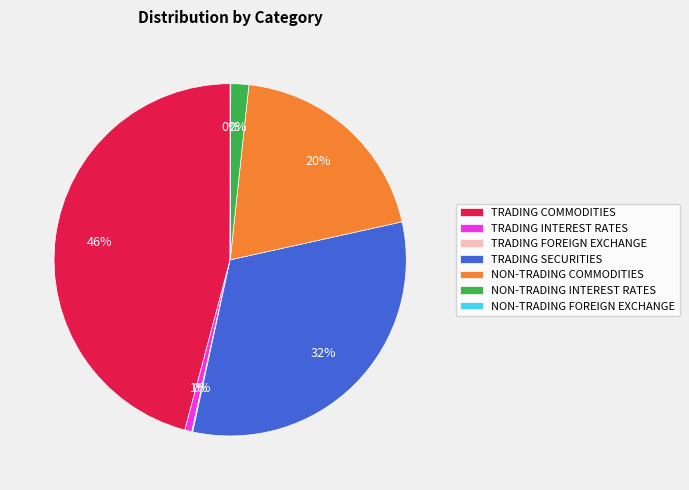

Is it true that TRADING INTEREST RATES is 15% of the pie?

False